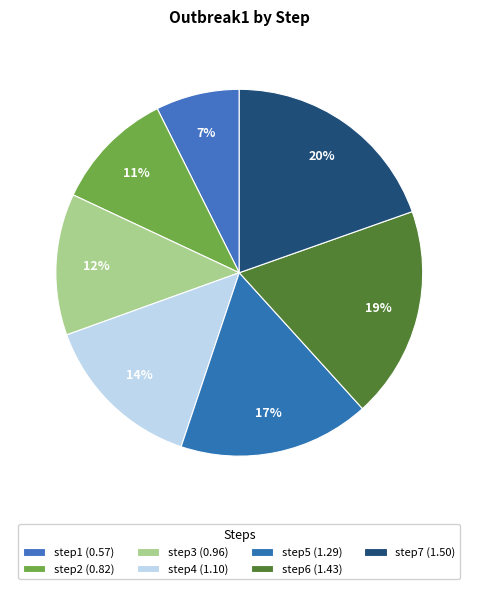

How many slices are in this pie chart?

7